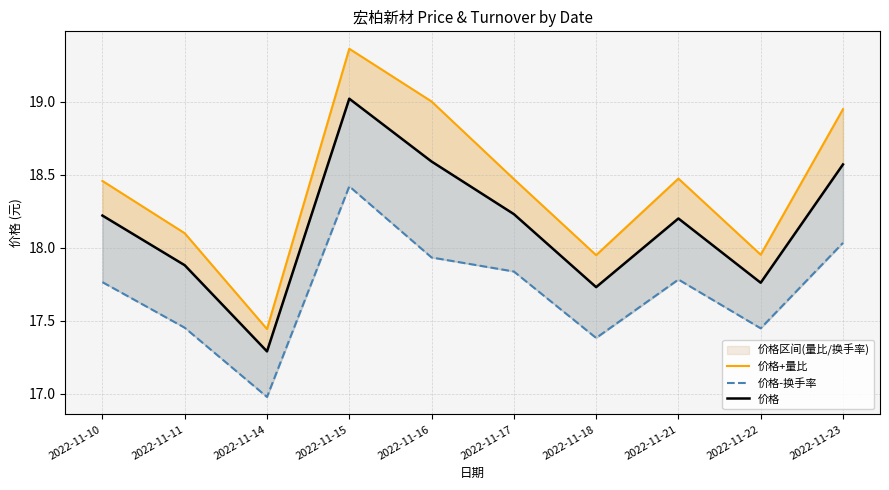

The 价格-换手率 series shows 10.2 at 2022-11-23. True or false?

False